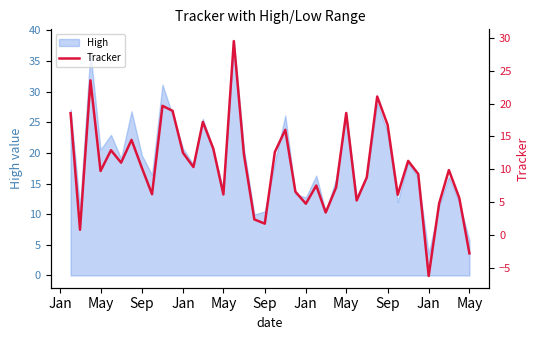

What is the average value?

10.4